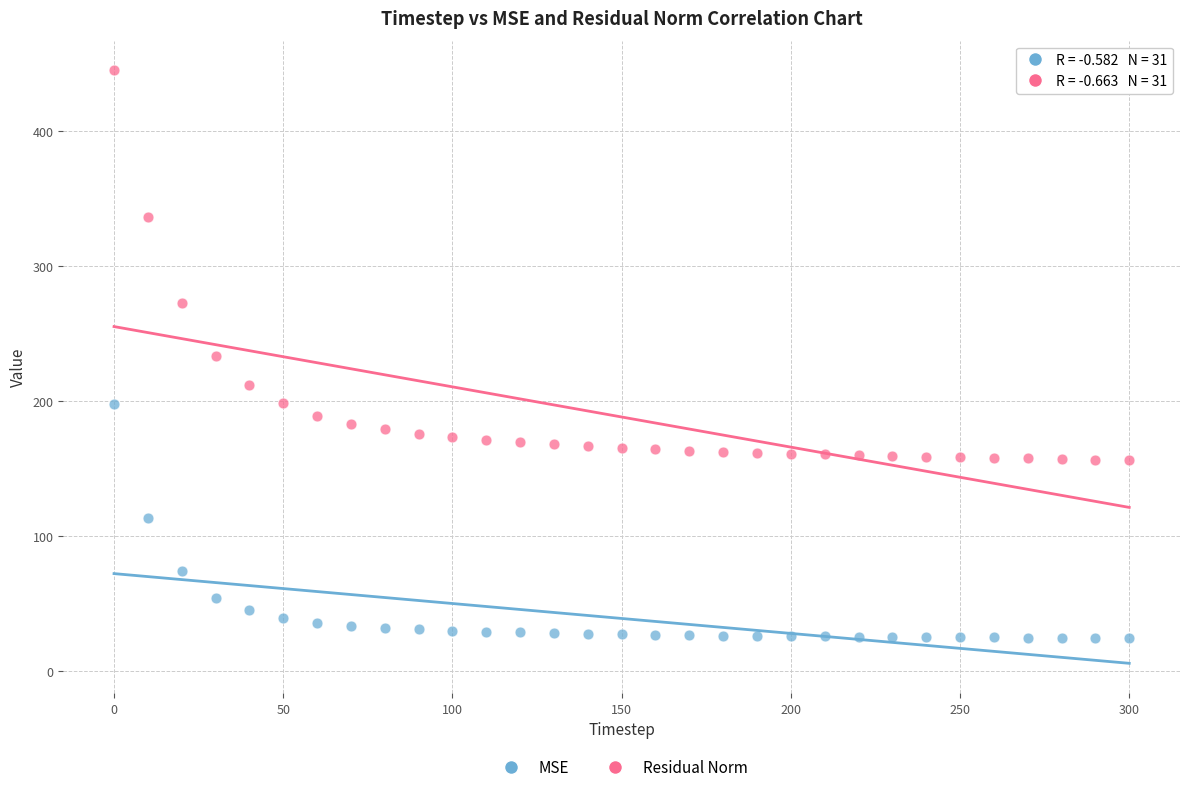

In the Residual Norm series, what Y value is closest to 300?

272.8